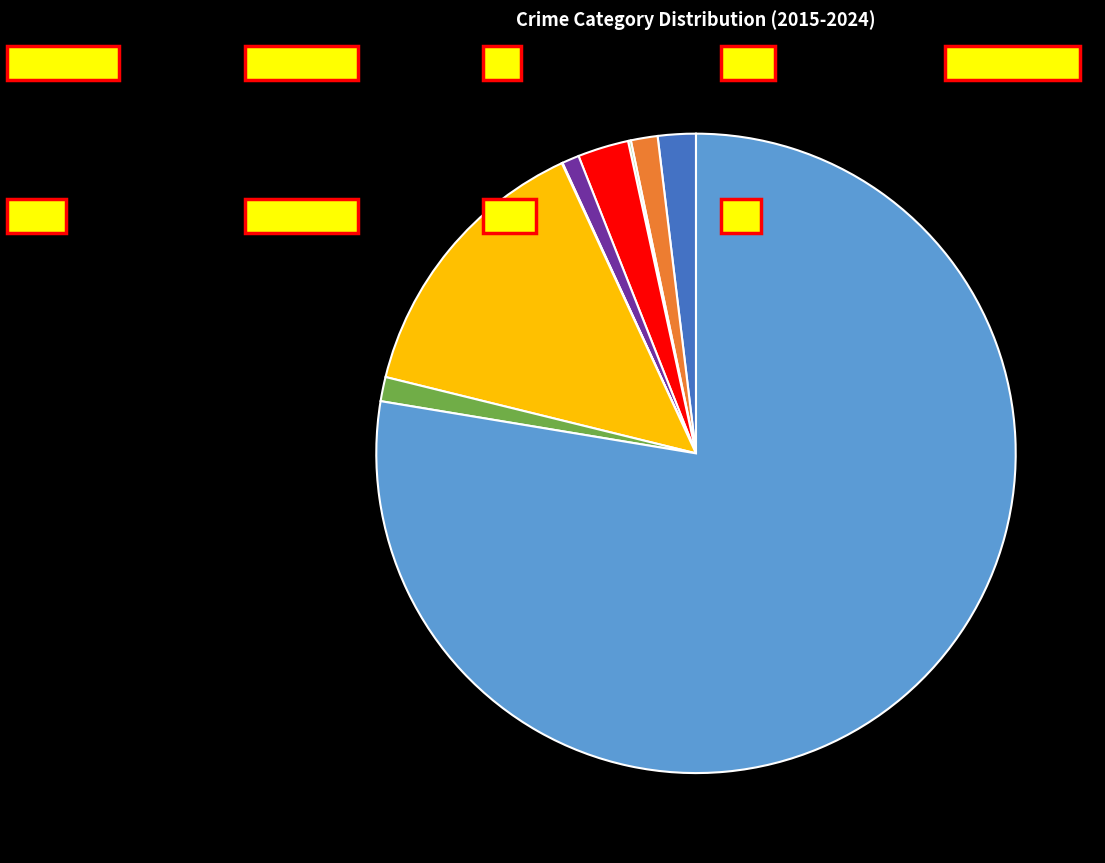

Does any single category account for the majority?

Yes